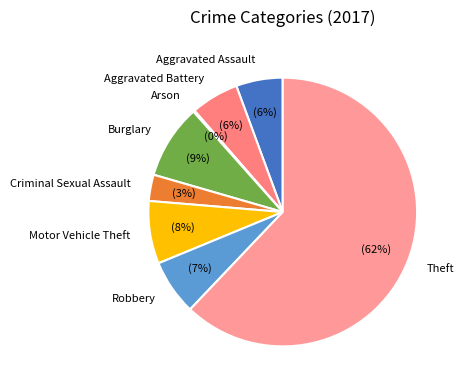

Which slice represents more than half of the pie?

Theft